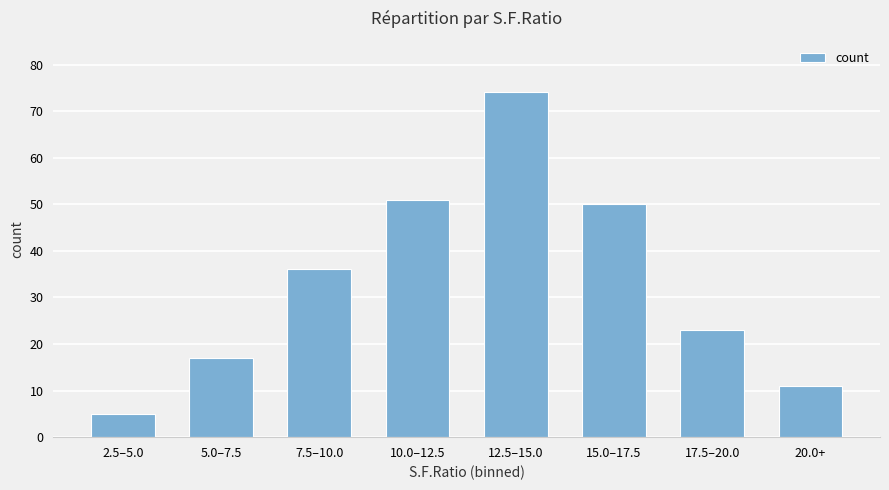

Reading left to right, extract all data points from this chart.

2.5–5.0=5	5.0–7.5=17	7.5–10.0=36	10.0–12.5=51	12.5–15.0=74	15.0–17.5=50	17.5–20.0=23	20.0+=11